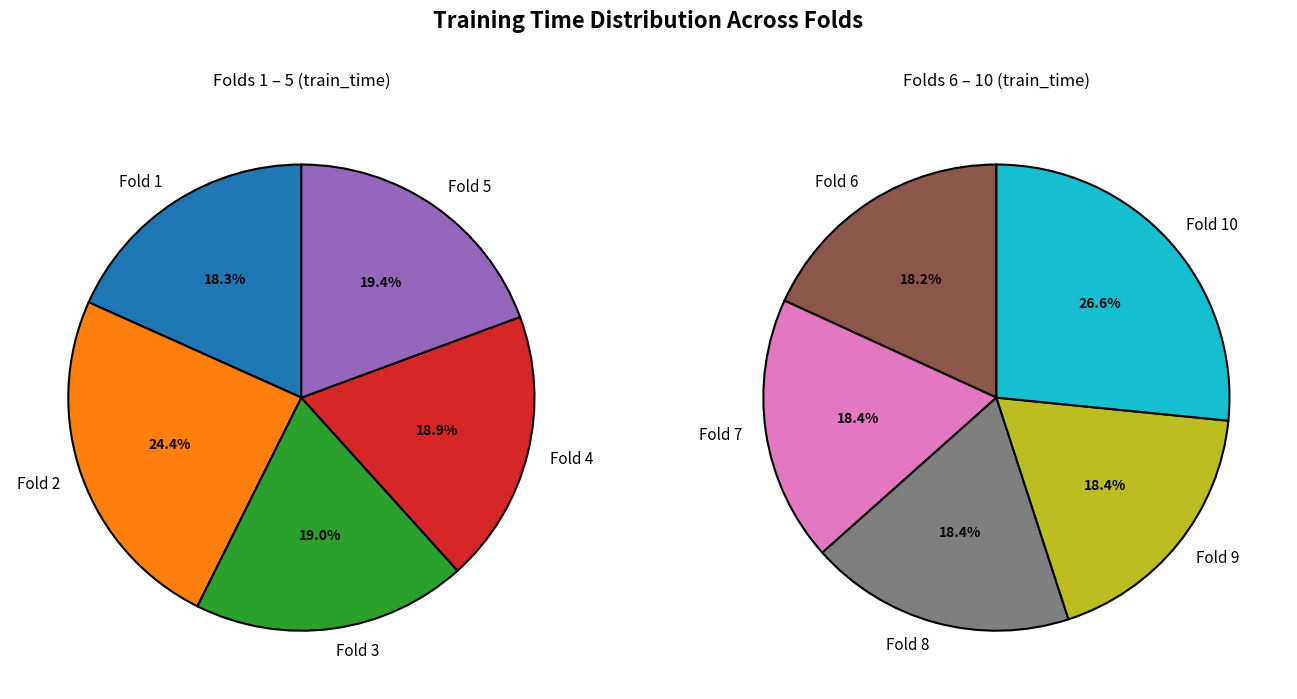

Between Fold 8 and Fold 6, which is larger?

Fold 8